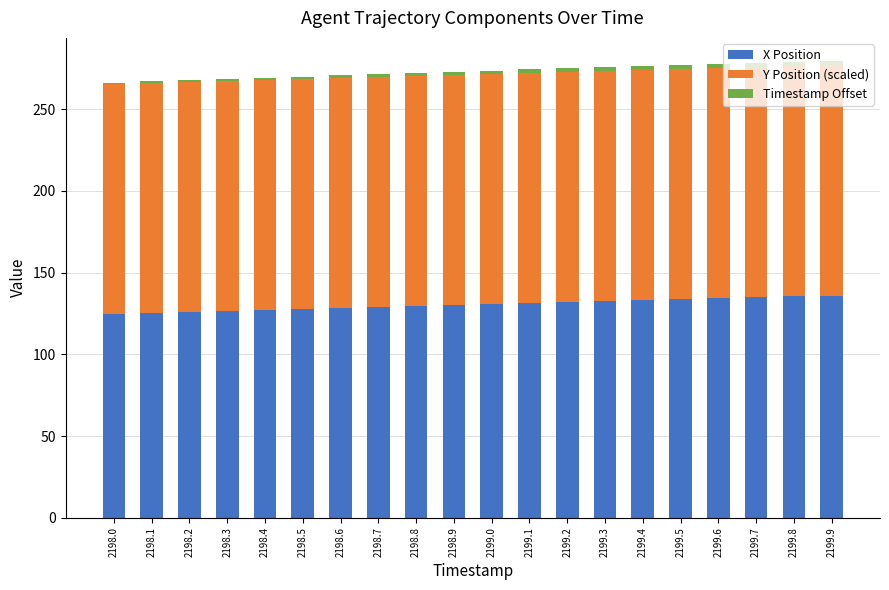

What is the highest value of the X Position series?

136.0